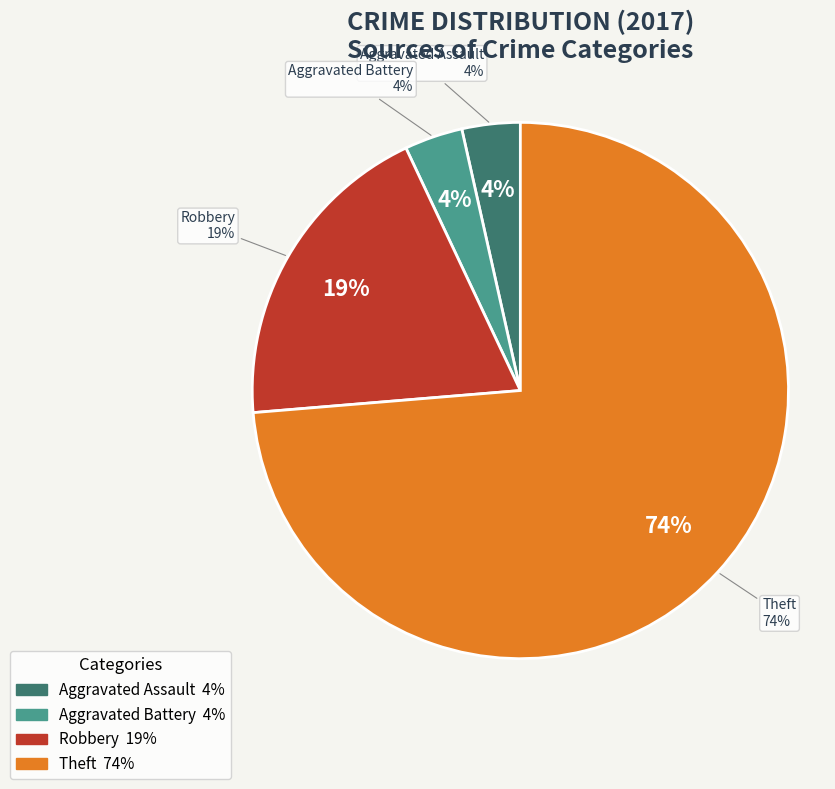

Which slice is the largest?

Theft